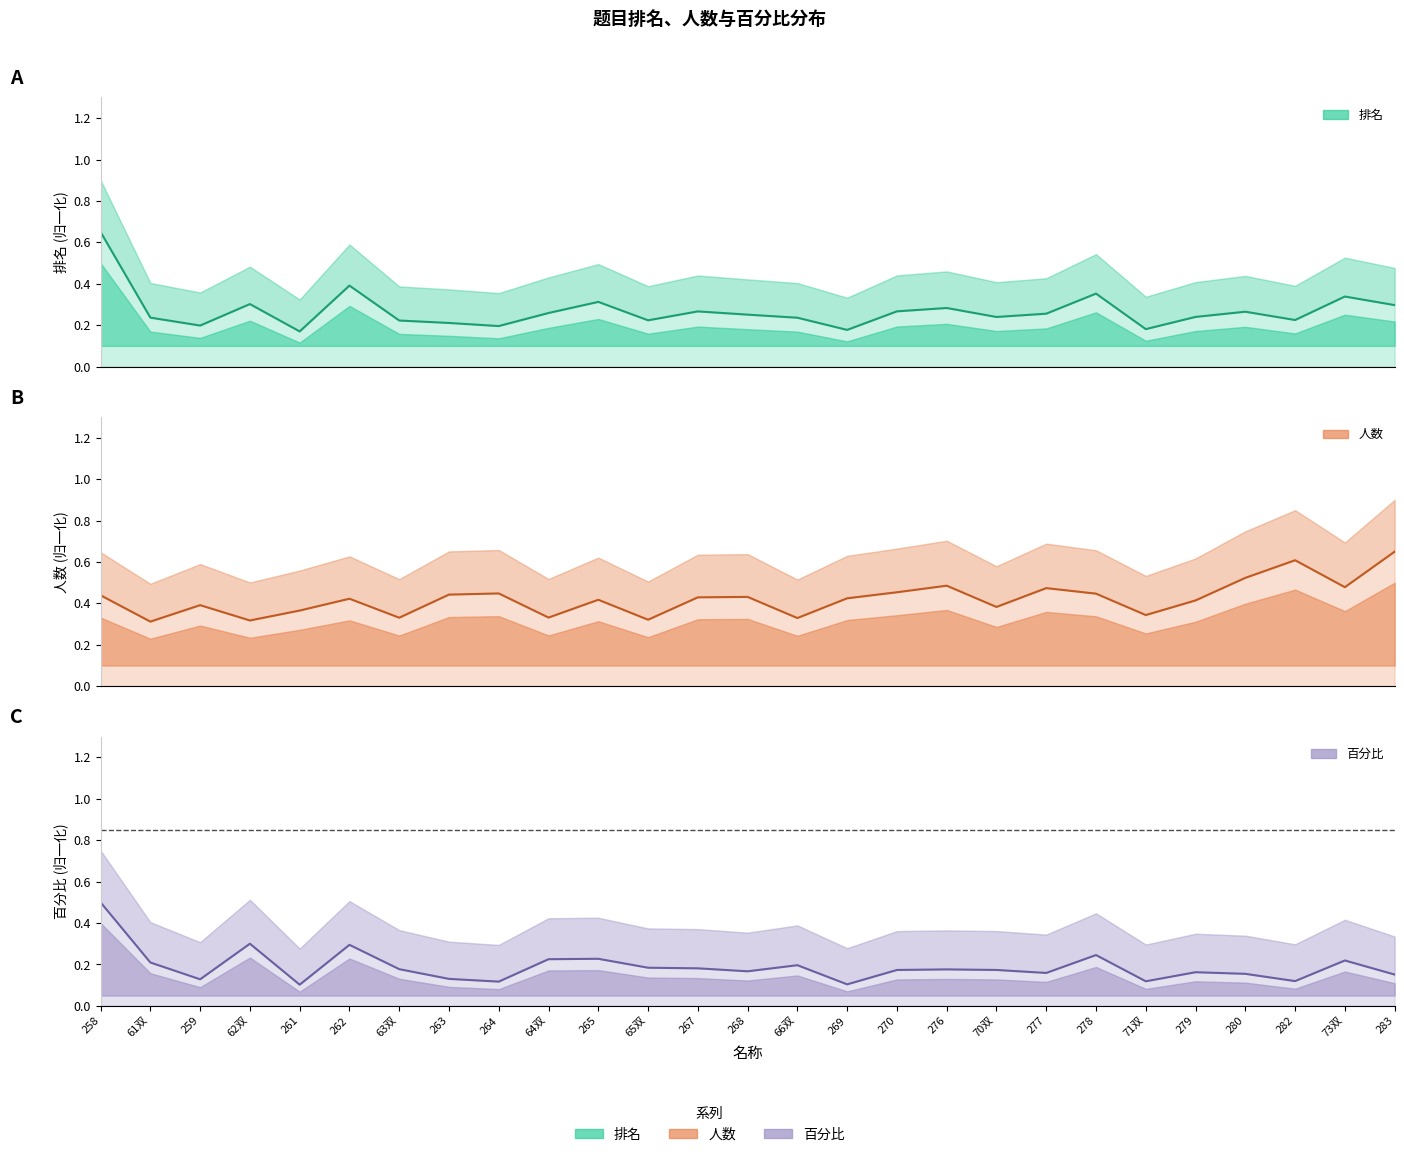

Reading left to right, transcribe all the data shown in this chart.

排名: 0.7	0.2	0.2	0.3	0.2	0.4	0.2	0.2	0.2	0.3	0.3	0.2	0.3	0.3	0.2	0.2	0.3	0.3	0.2	0.3	0.4	0.2	0.2	0.3	0.2	0.3	0.3
人数: 0.4	0.3	0.4	0.3	0.4	0.4	0.3	0.4	0.4	0.3	0.4	0.3	0.4	0.4	0.3	0.4	0.5	0.5	0.4	0.5	0.4	0.3	0.4	0.5	0.6	0.5	0.7
百分比: 0.5	0.2	0.1	0.3	0.1	0.3	0.2	0.1	0.1	0.2	0.2	0.2	0.2	0.2	0.2	0.1	0.2	0.2	0.2	0.2	0.2	0.1	0.2	0.2	0.1	0.2	0.2